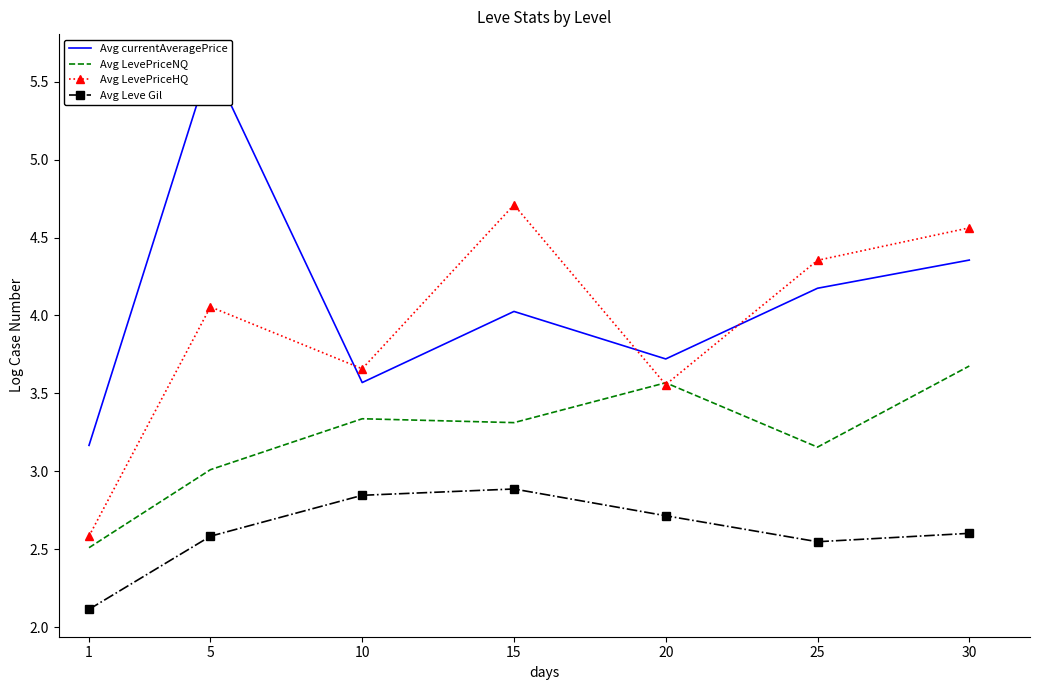

What is the spread (max minus min) of values at 30?

2.0